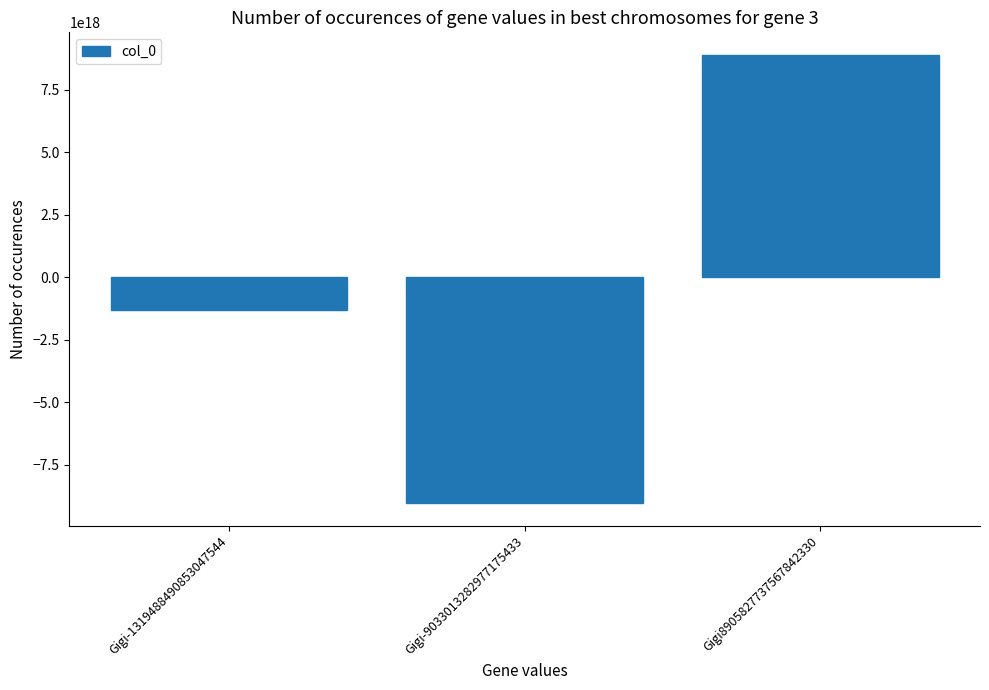

Rank the categories by value from highest to lowest.

Gigi8905827737567842330, Gigi-1319488490853047544, Gigi-9033013282977175433